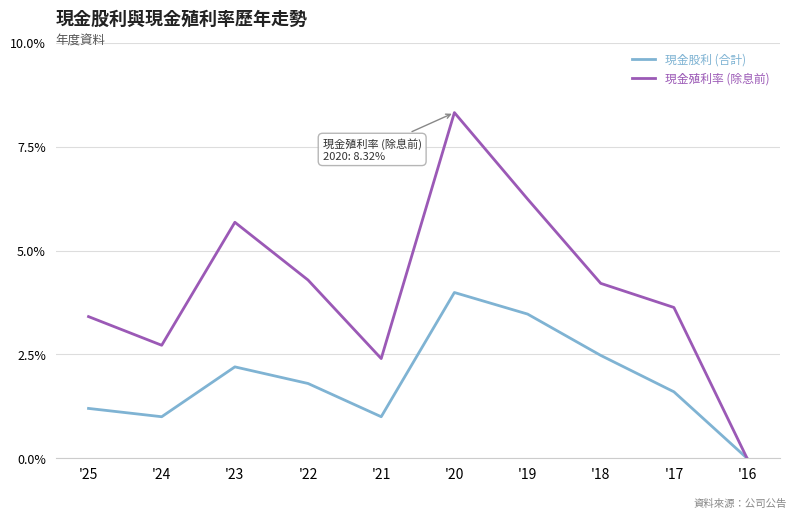

What is the total value across all series at '18?

6.7